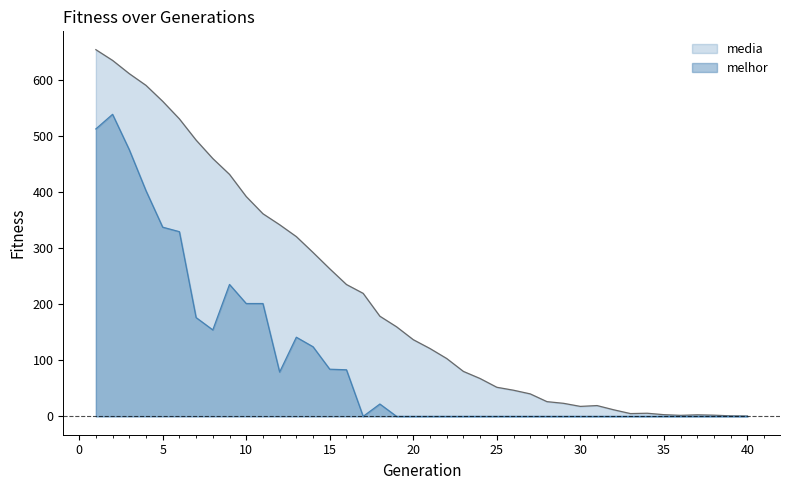

Which series has the largest total across all categories?

media